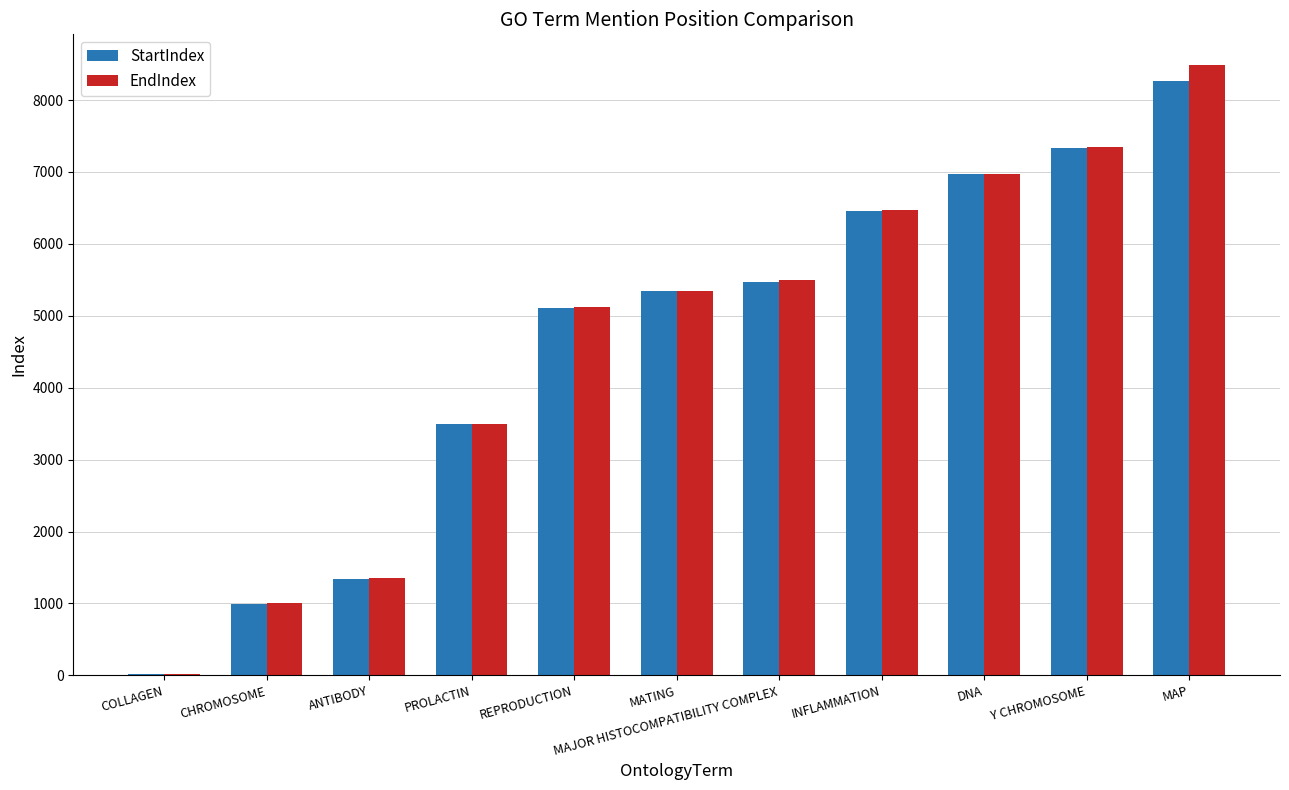

What is the sum of all StartIndex values?

50794